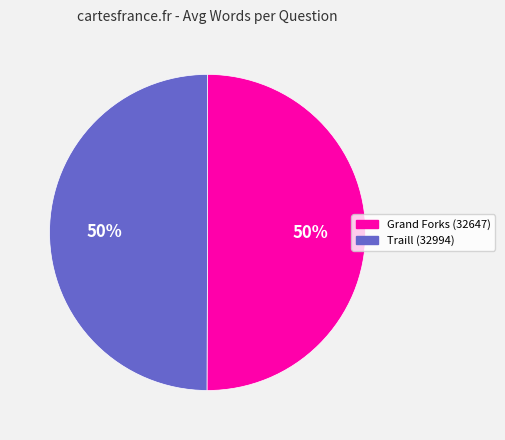

Is the sum of Traill (32994) and Grand Forks (32647) greater than half?

Yes